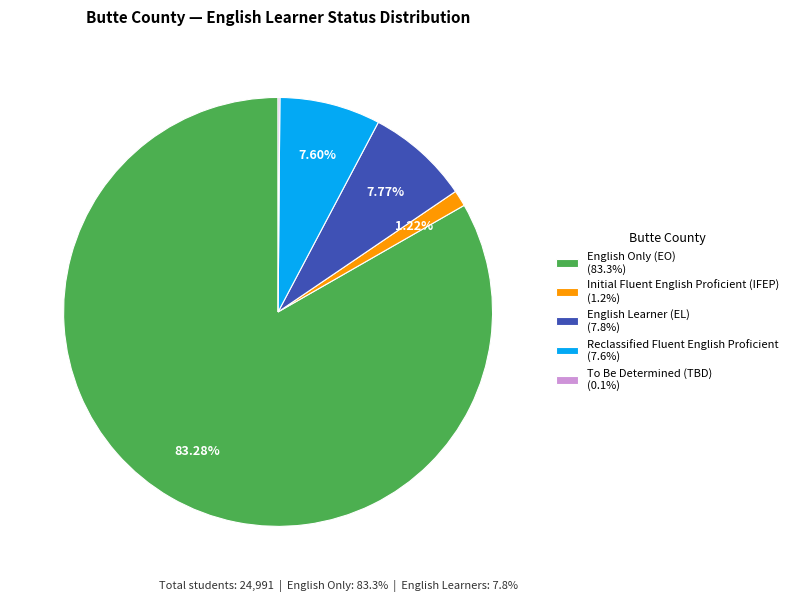

Do Reclassified Fluent English Proficient (7.6%) and English Only (EO) (83.3%) together represent more than half of the pie?

Yes